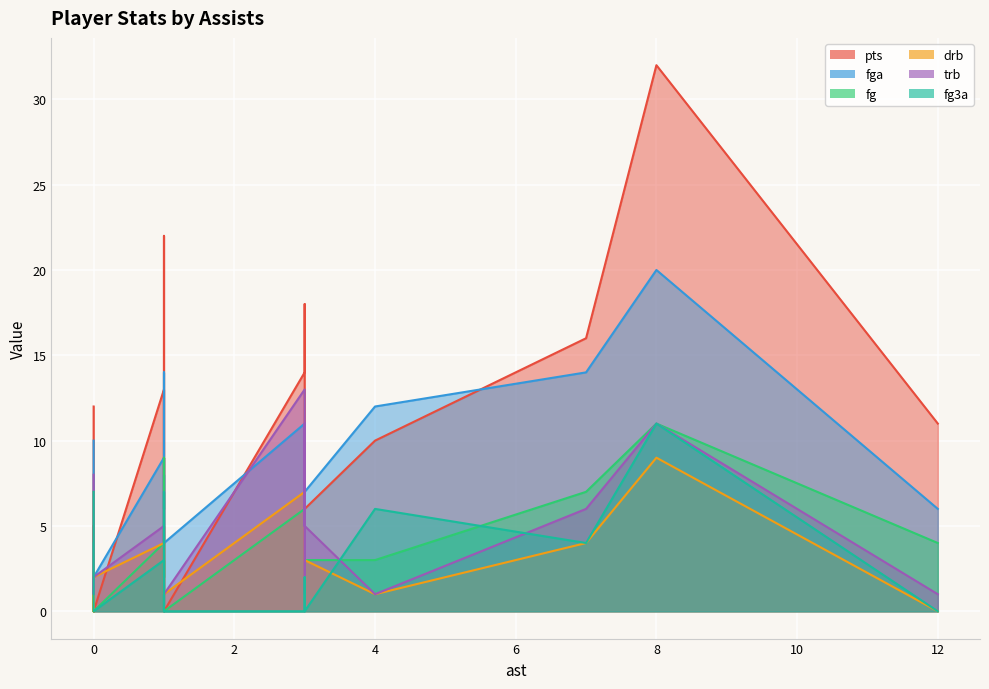

True or false: pts has more than 1 points higher than both neighbors.

True